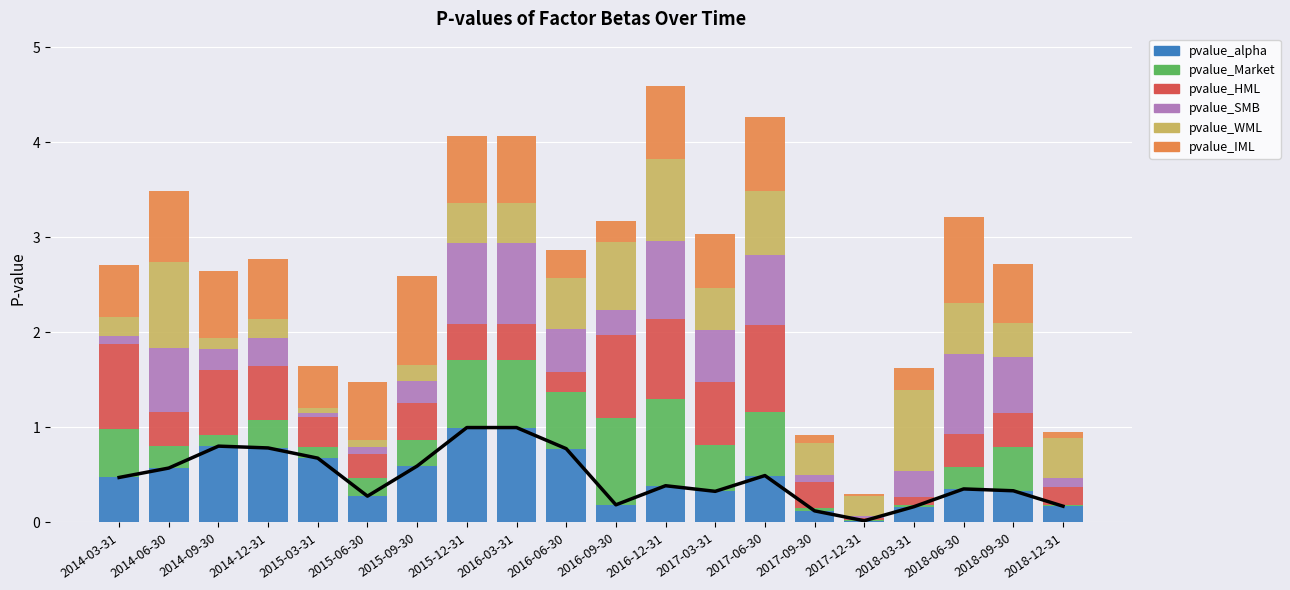

True or false: pvalue_SMB has a value of 0.0 at 2017-09-30.

False